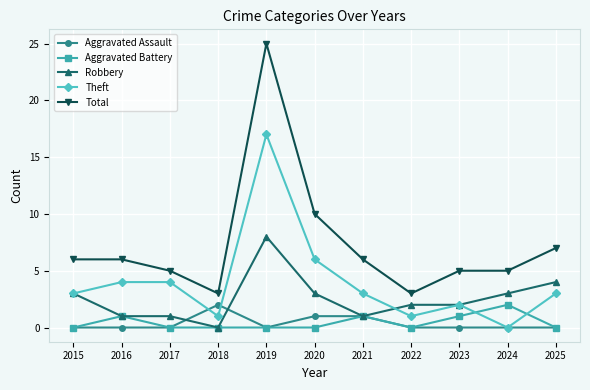

Which series has the widest spread of values?

Total